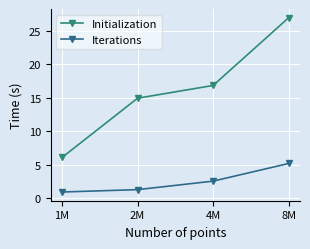

At how many categories does at least one series exceed 15?

2